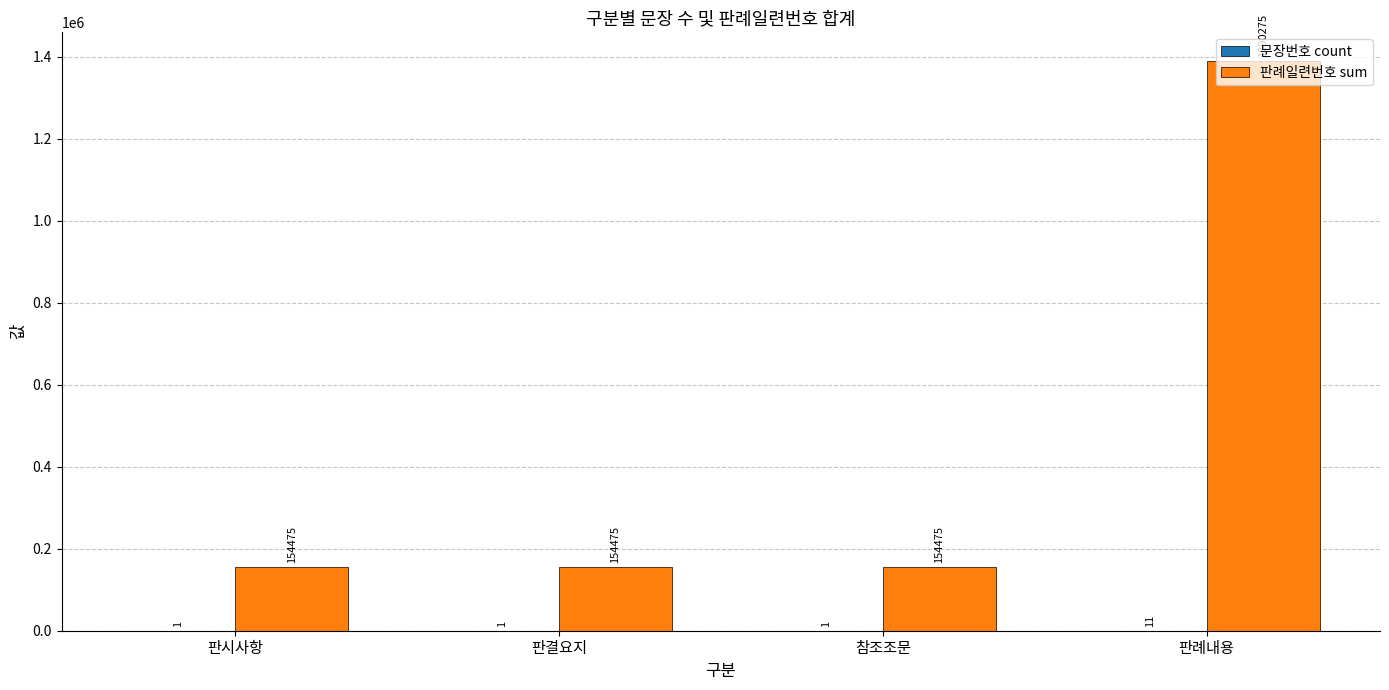

Which series changed the most between 판시사항 and 판례내용?

판례일련번호 sum